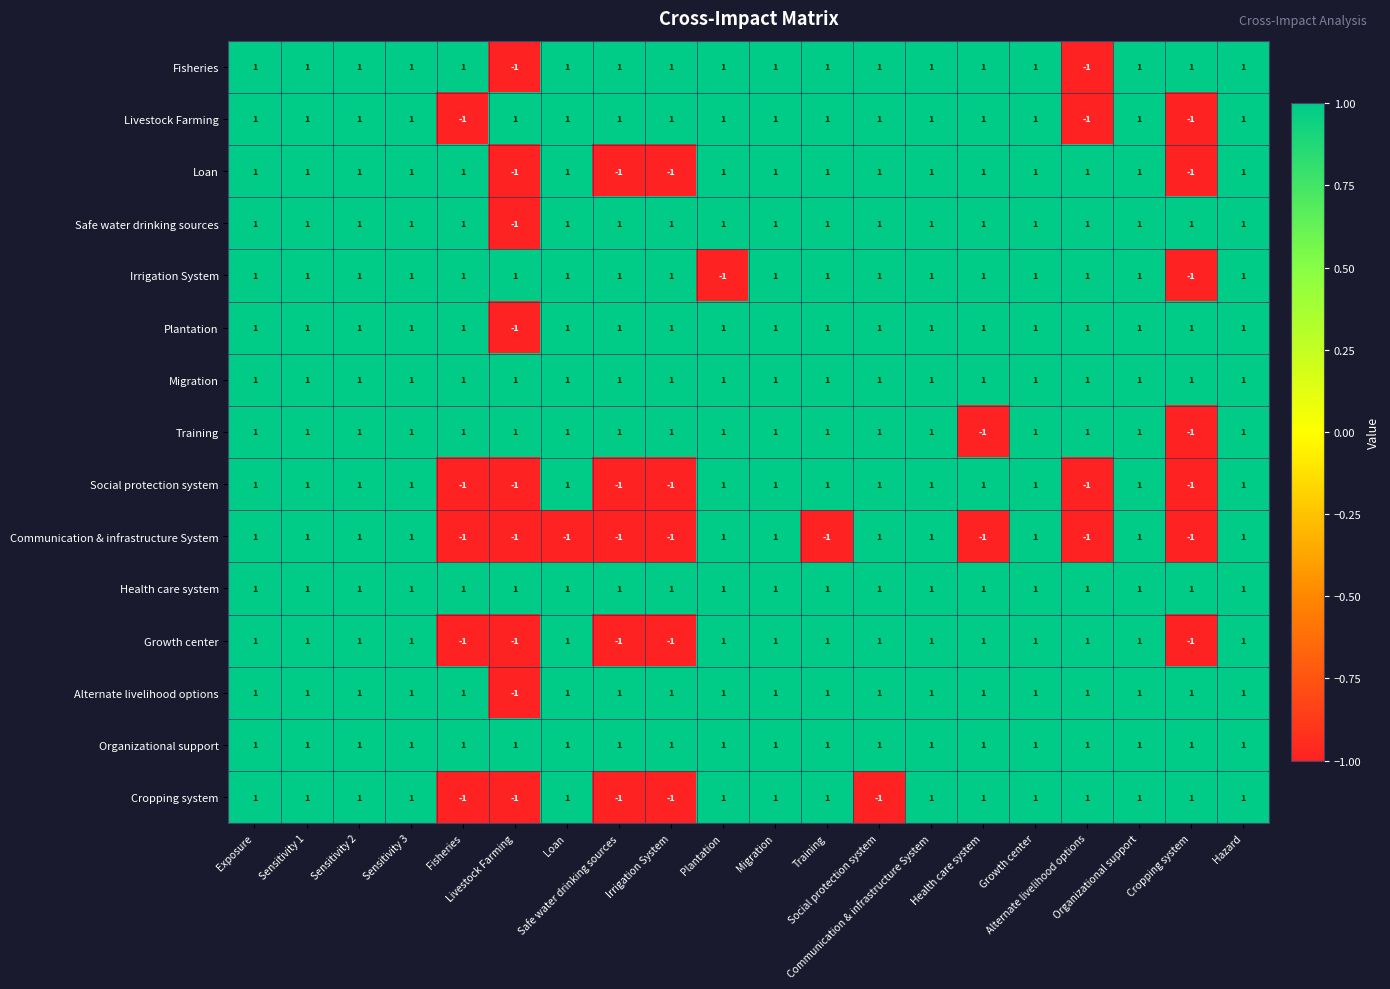

At how many categories does at least one series exceed 0?

20